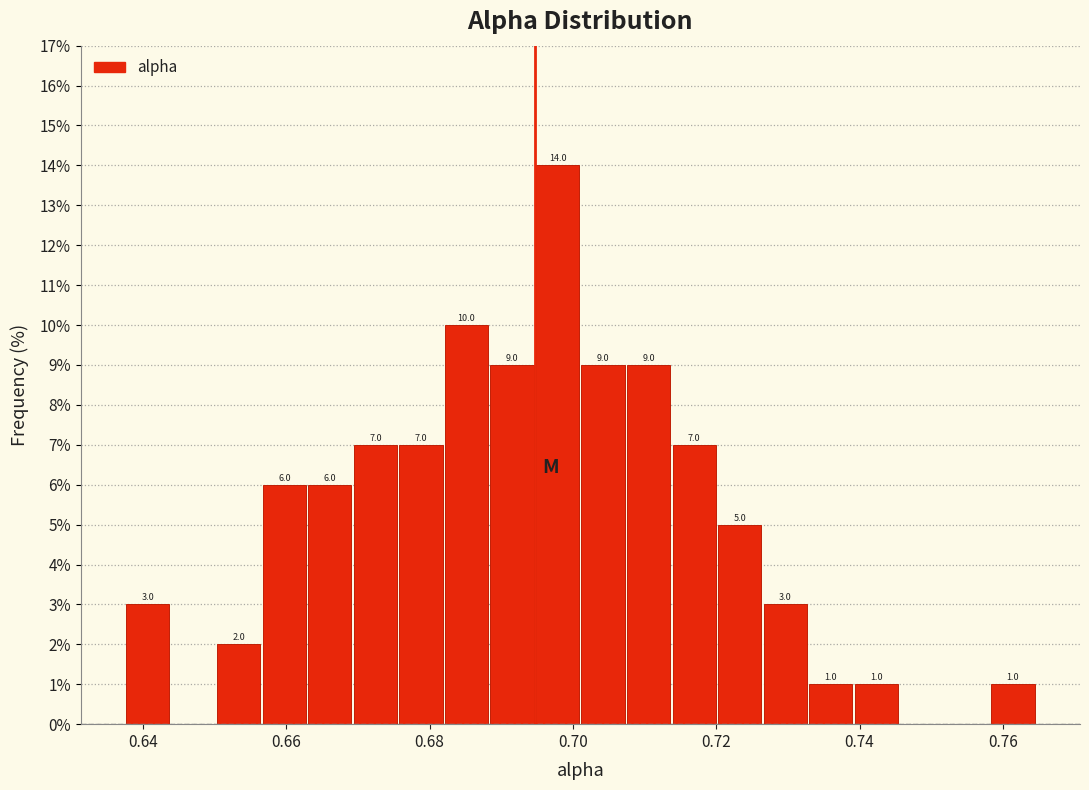

Around what value on the x-axis is the tallest bar? Give the approximate position of its centre, as read against the axis.

0.698